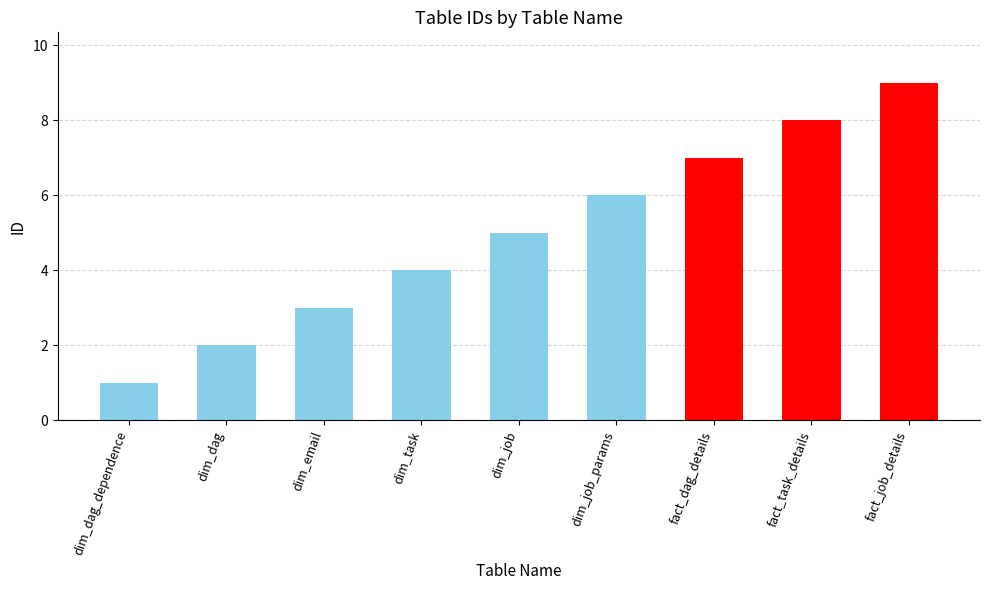

Reading right to left, extract all data points from this chart.

9	8	7	6	5	4	3	2	1